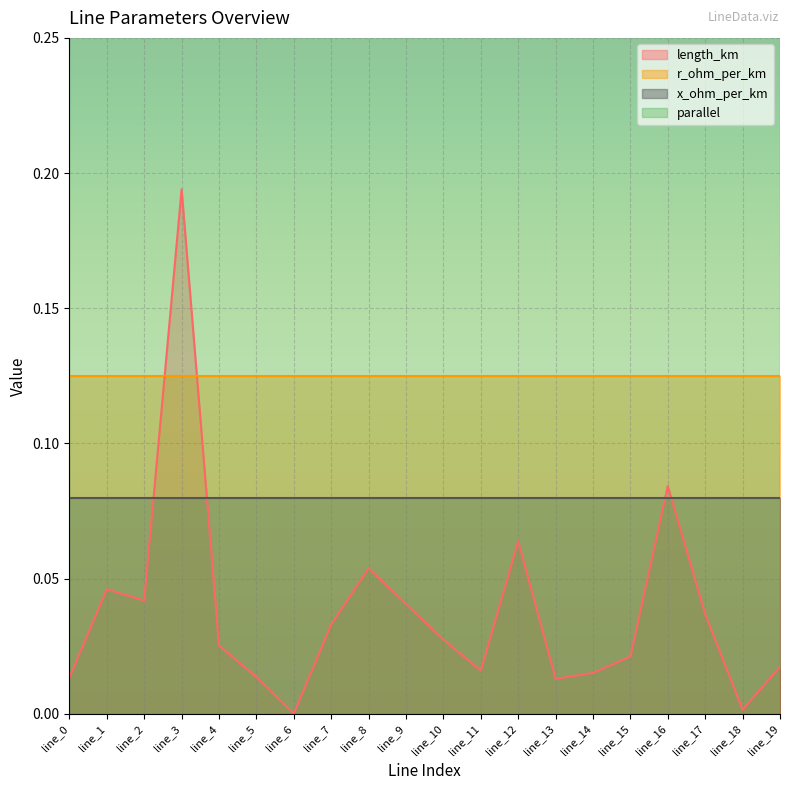

Is it true that x_ohm_per_km equals 0.1 at line_2?

True